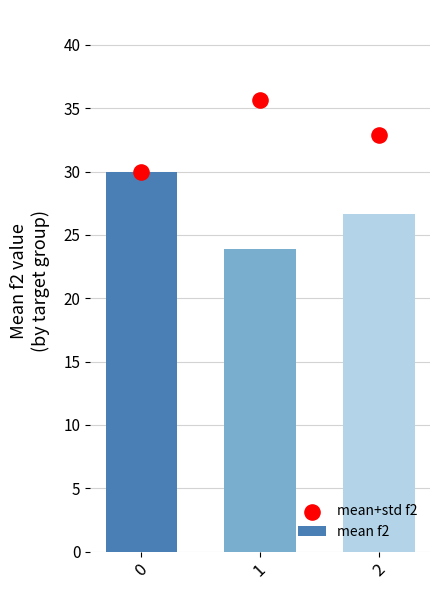

What are all the series names shown in the legend?

mean f2, mean+std f2